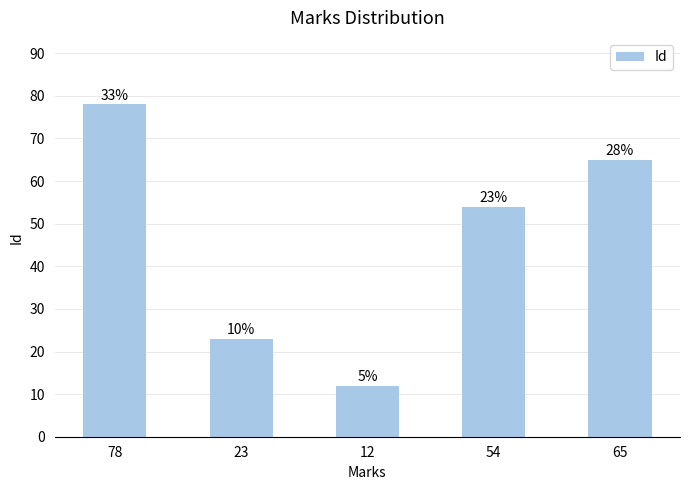

What is the sum of the values at 23 and 12?

35